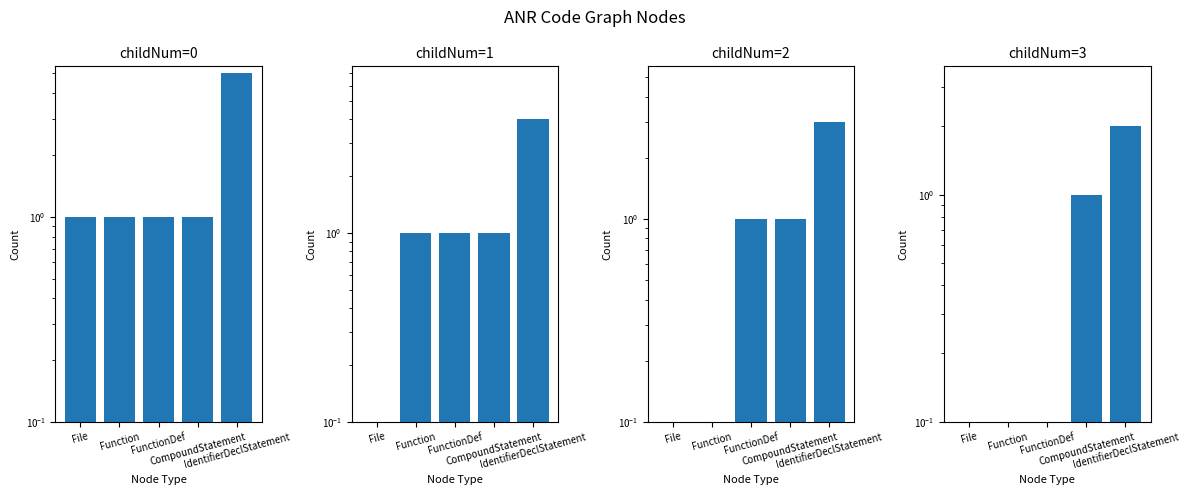

What is the value of the childNum=0 bar at the 3rd from the left?

1.0